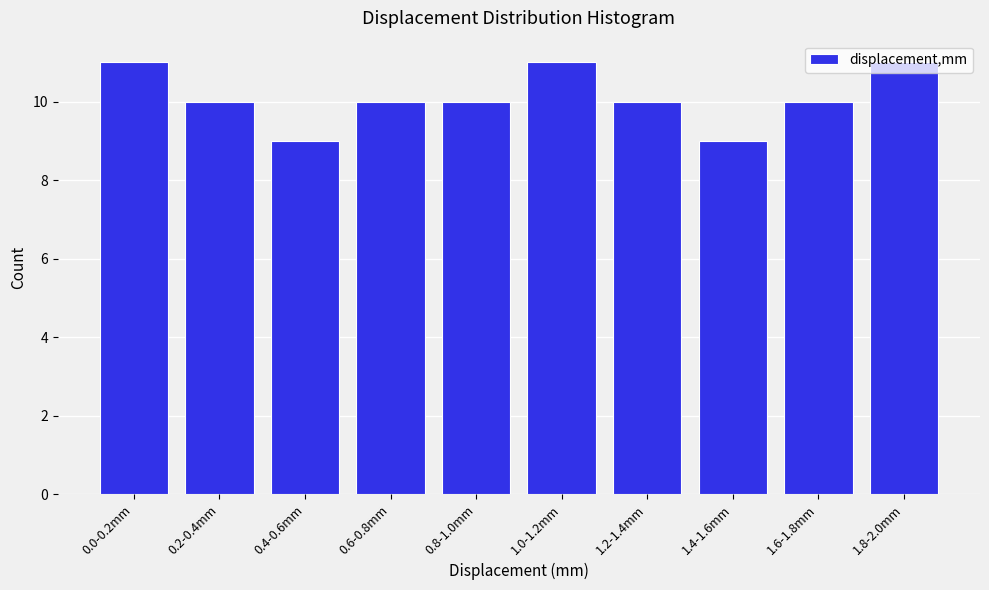

What is the ratio of the value at 1.0-1.2mm to the value at 0.4-0.6mm?

1.2